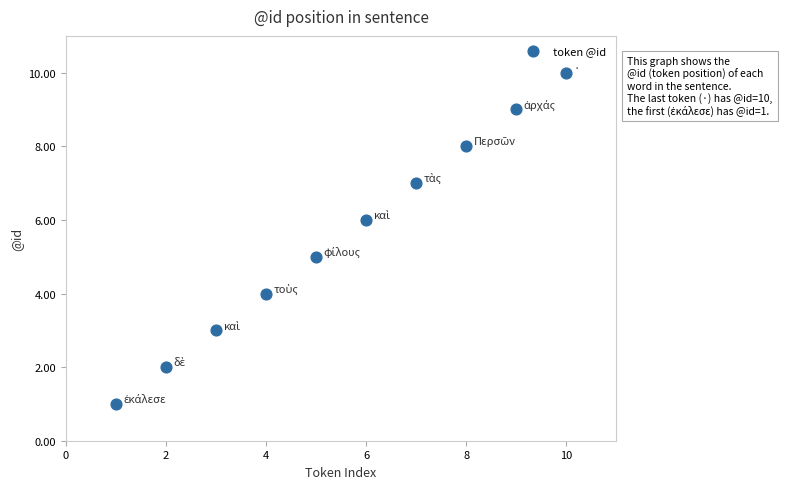

What is the average Y value?

6